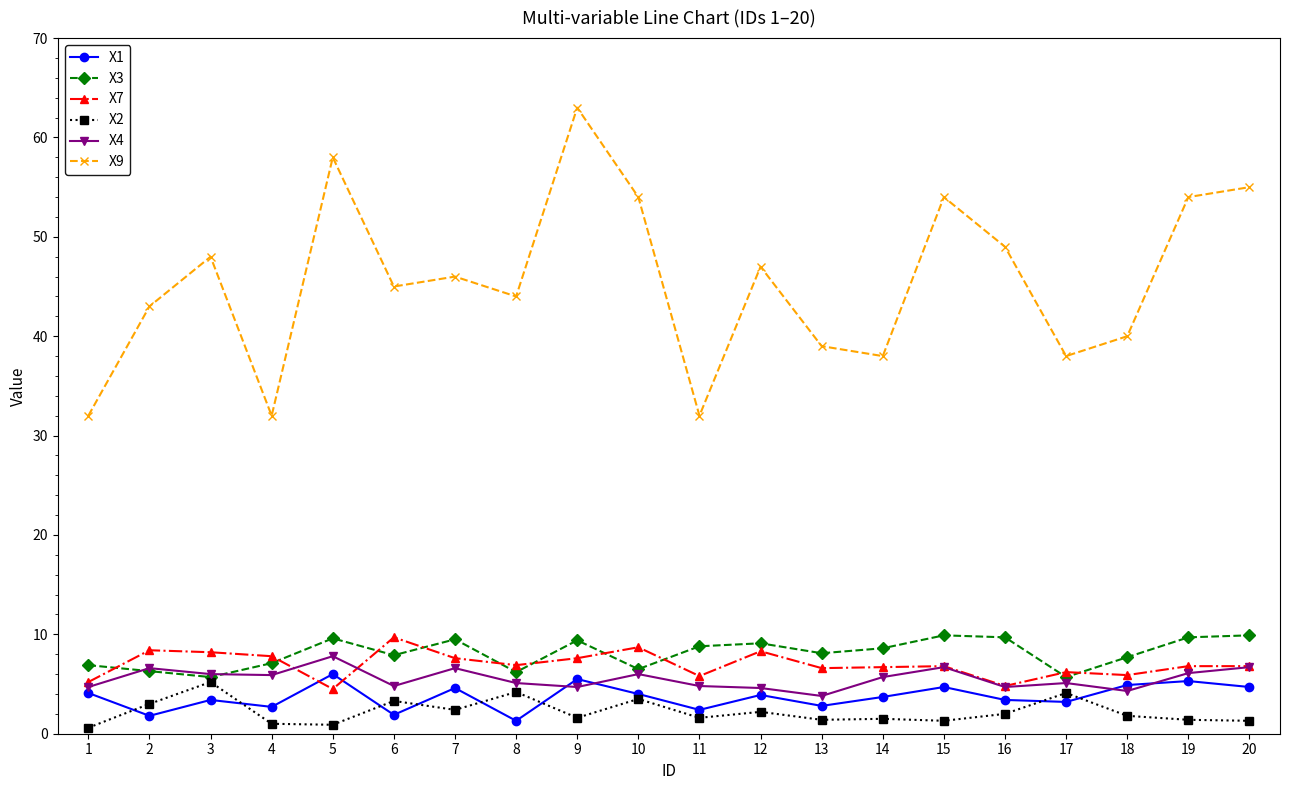

Is the value of X2 at 1 greater than the value of X4 at 3?

No